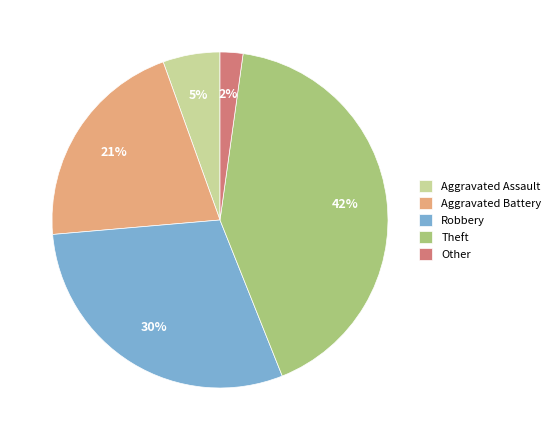

What is the ratio of the value at Aggravated Assault to the value at Other?

2.5